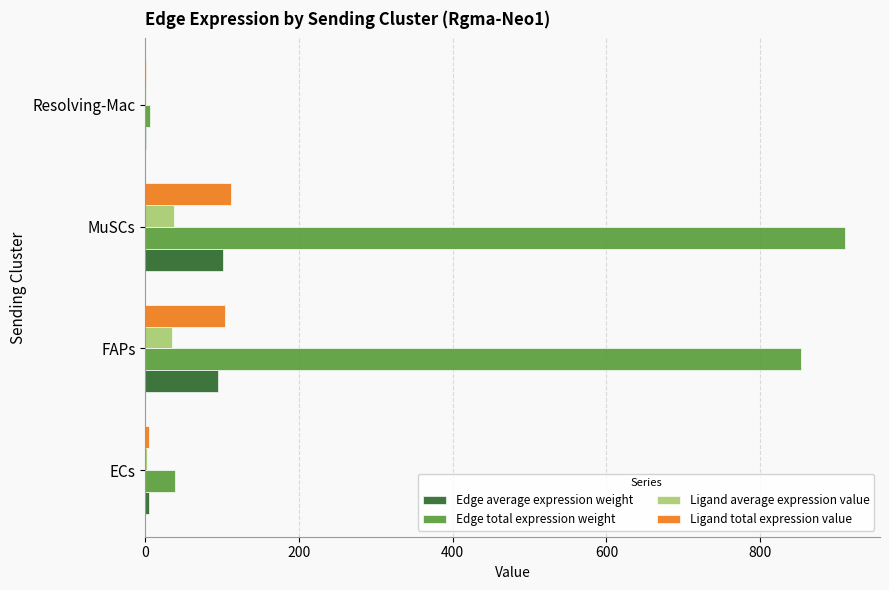

Is it true that Ligand total expression value equals 104.0 at FAPs?

True